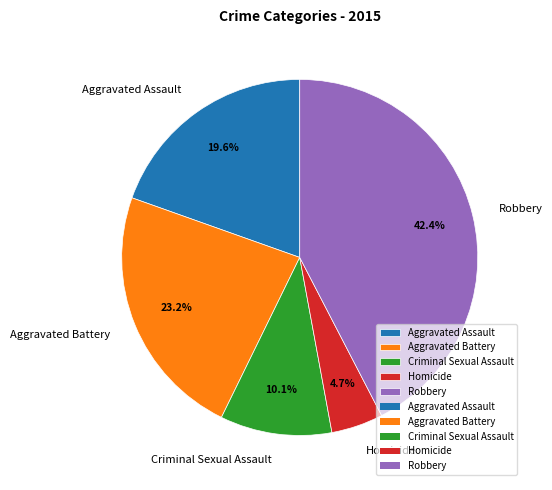

To the nearest percent, what is the difference between the largest and smallest slice percentages?

38%